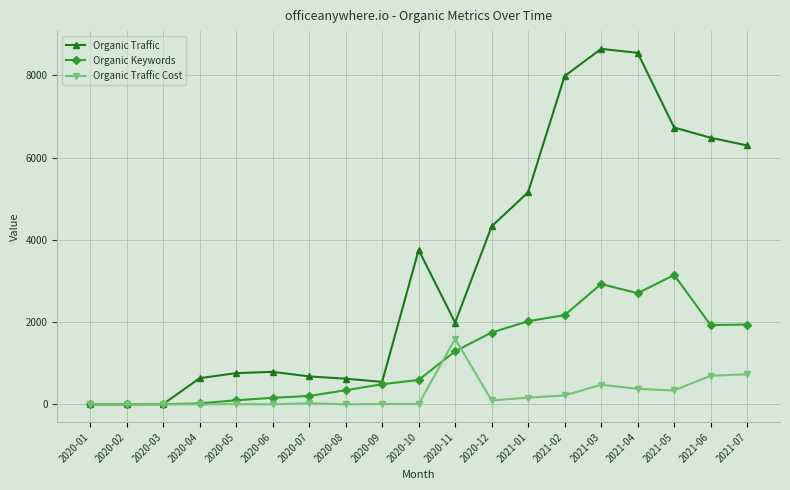

Rank the series by their average value, from lowest to highest.

Organic Traffic Cost, Organic Keywords, Organic Traffic